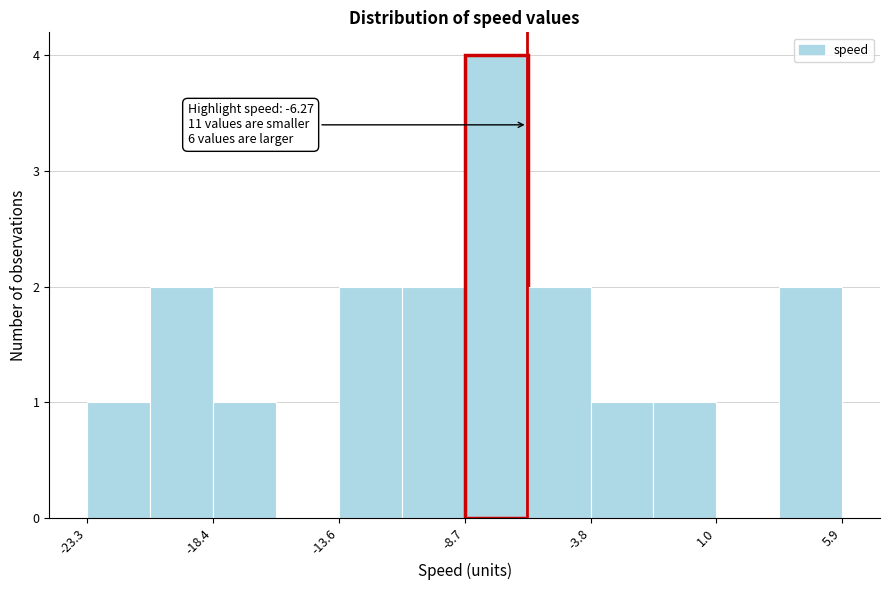

Over which range of the x-axis is the bar tallest?

-8.5 to -6.5